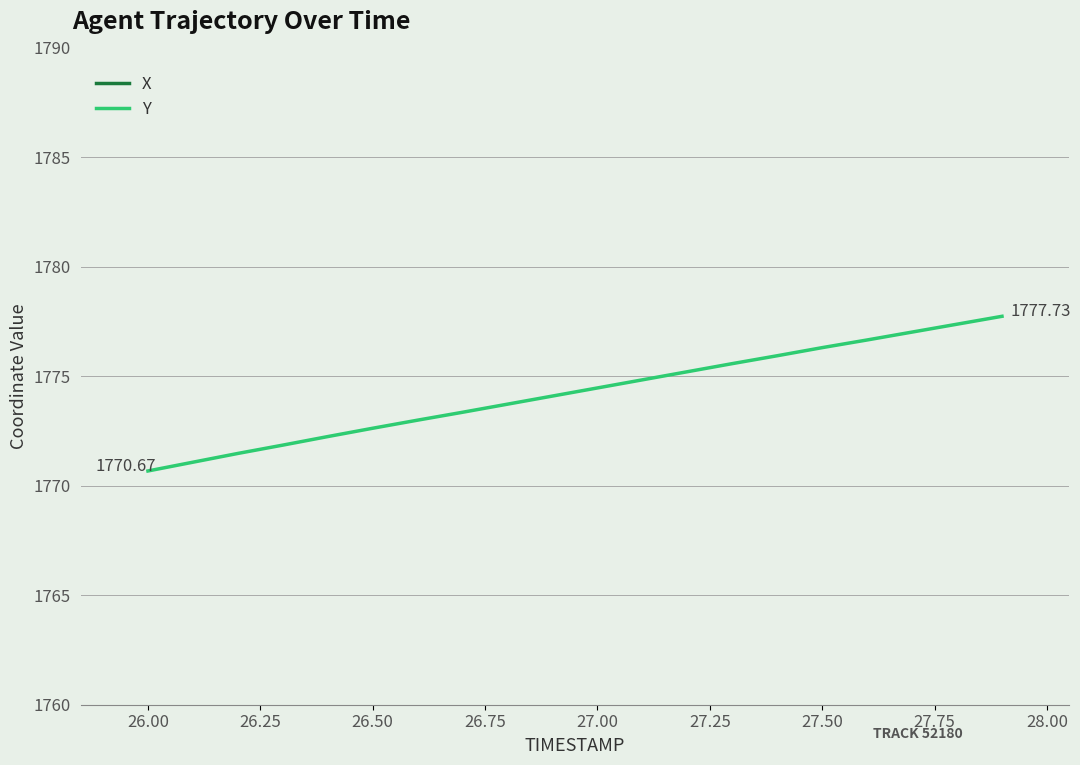

Rank the series at 28.00 from lowest to highest value.

Y, X